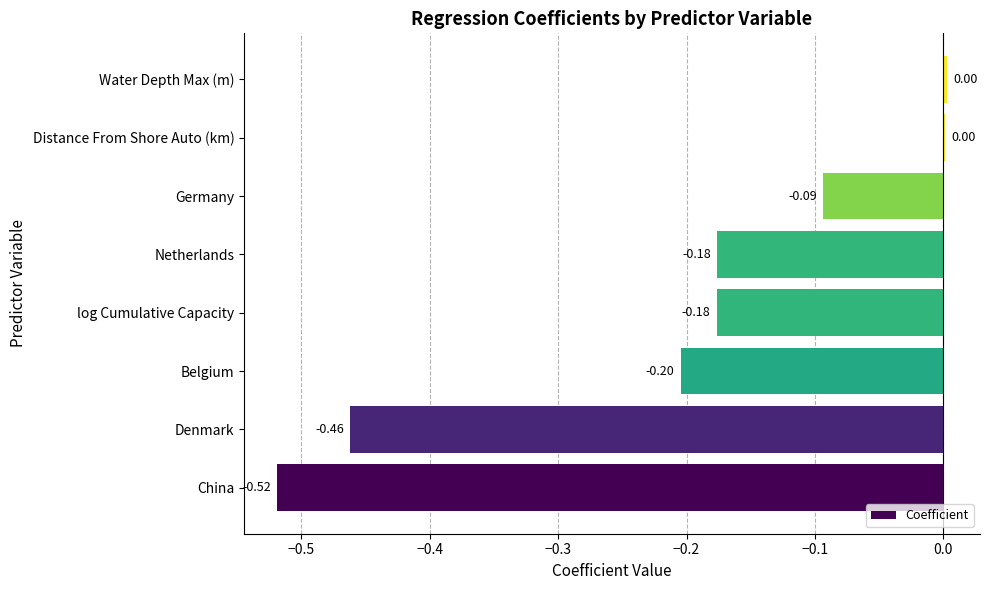

What is the sum of all values?

-1.6